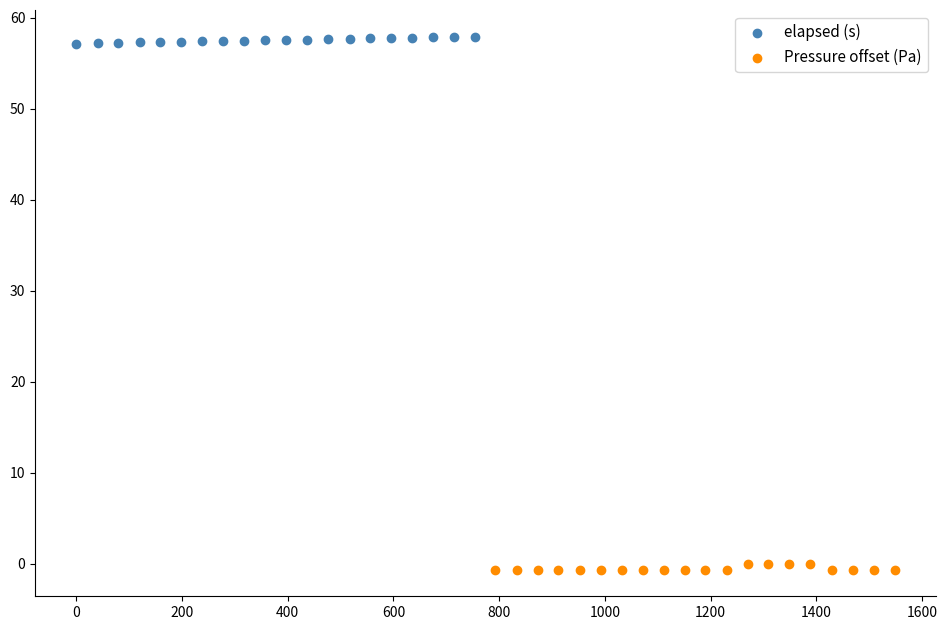

Which series reaches the minimum Y coordinate?

Pressure offset (Pa)